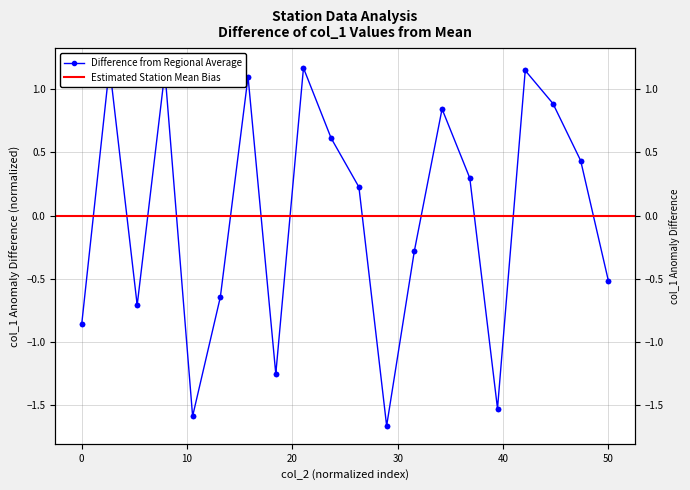

Is it true that the value at 16 is 0.4?

False